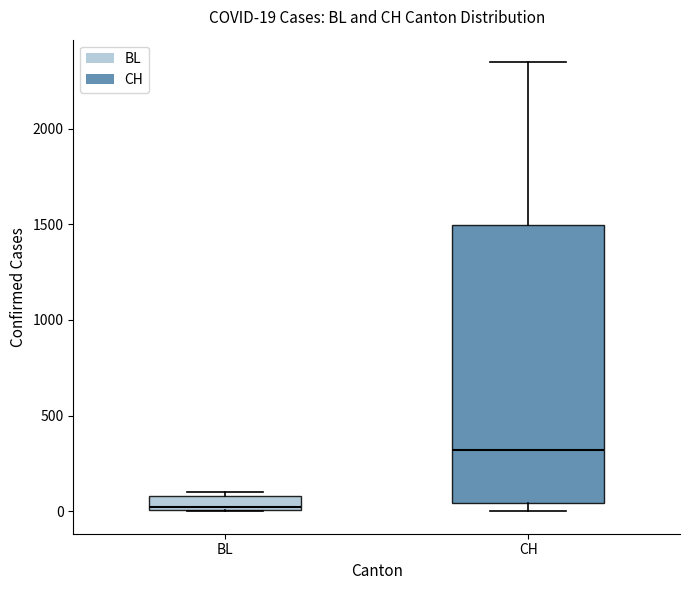

Which box is the tallest, from its lower edge to its upper edge?

CH